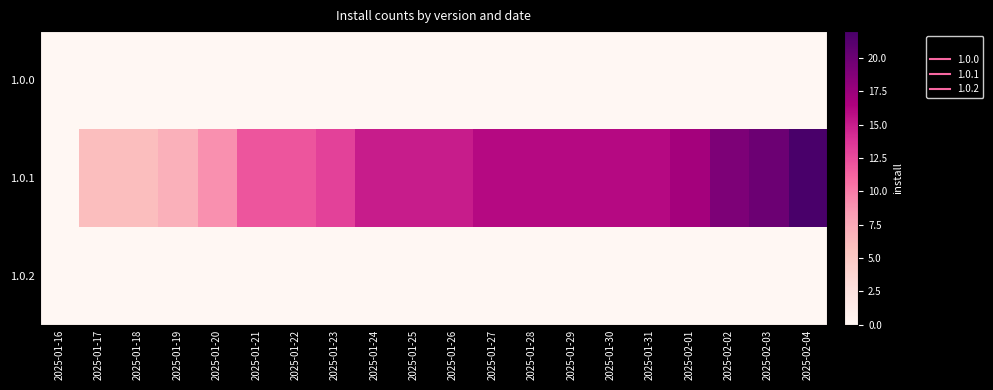

Reading left to right, transcribe all the data shown in this chart.

1.0.0: 2025-01-16=0	2025-01-17=0	2025-01-18=0	2025-01-19=0	2025-01-20=0	2025-01-21=0	2025-01-22=0	2025-01-23=0	2025-01-24=0	2025-01-25=0	2025-01-26=0	2025-01-27=0	2025-01-28=0	2025-01-29=0	2025-01-30=0	2025-01-31=0	2025-02-01=0	2025-02-02=0	2025-02-03=0	2025-02-04=0
1.0.1: 2025-01-16=0	2025-01-17=6	2025-01-18=6	2025-01-19=7	2025-01-20=9	2025-01-21=12	2025-01-22=12	2025-01-23=13	2025-01-24=15	2025-01-25=15	2025-01-26=15	2025-01-27=16	2025-01-28=16	2025-01-29=16	2025-01-30=16	2025-01-31=16	2025-02-01=17	2025-02-02=19	2025-02-03=20	2025-02-04=22
1.0.2: 2025-01-16=0	2025-01-17=0	2025-01-18=0	2025-01-19=0	2025-01-20=0	2025-01-21=0	2025-01-22=0	2025-01-23=0	2025-01-24=0	2025-01-25=0	2025-01-26=0	2025-01-27=0	2025-01-28=0	2025-01-29=0	2025-01-30=0	2025-01-31=0	2025-02-01=0	2025-02-02=0	2025-02-03=0	2025-02-04=0